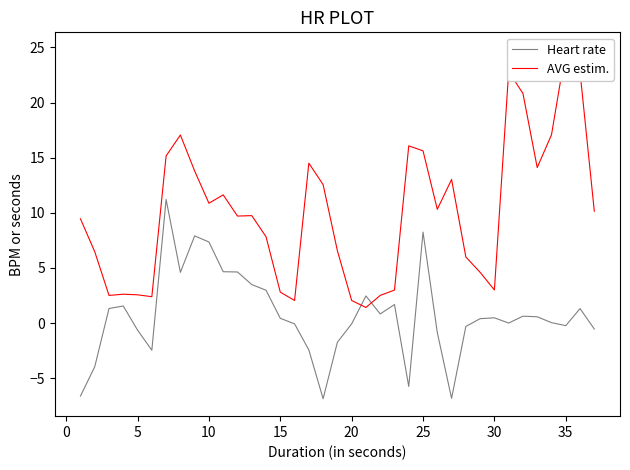

How many values in the Heart rate series exceed 0?

21